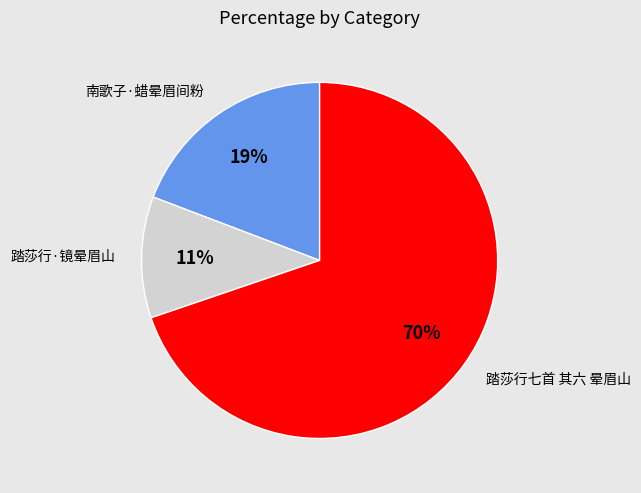

Is there any slice that represents more than half of the pie?

Yes